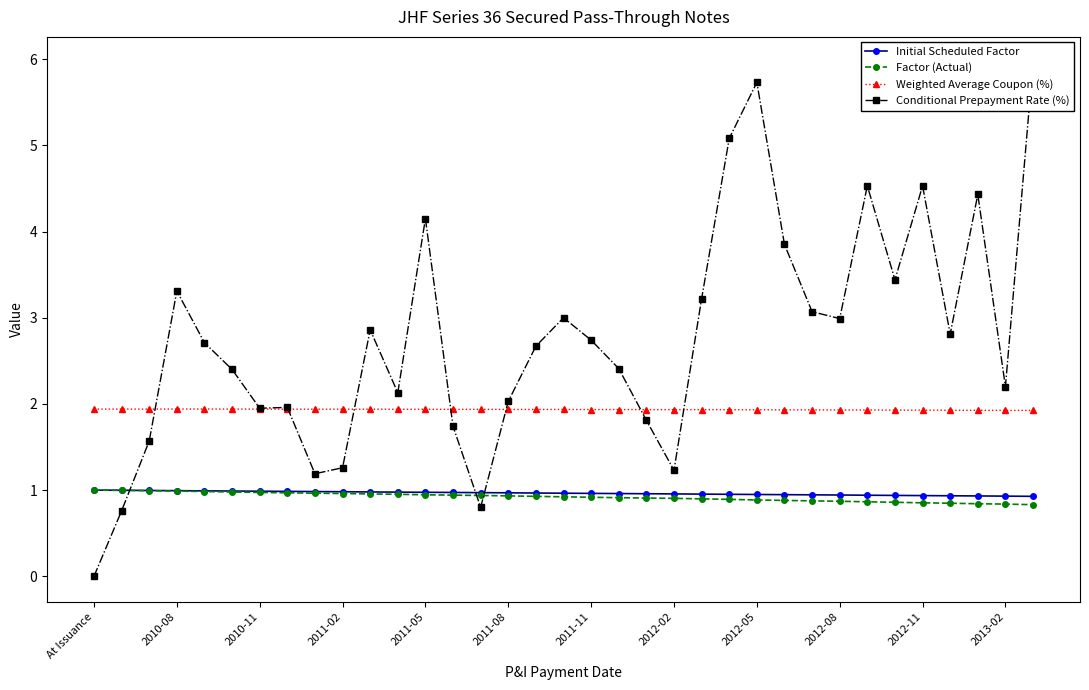

The value of Factor (Actual) at At Issuance is 1.0. True or false?

True